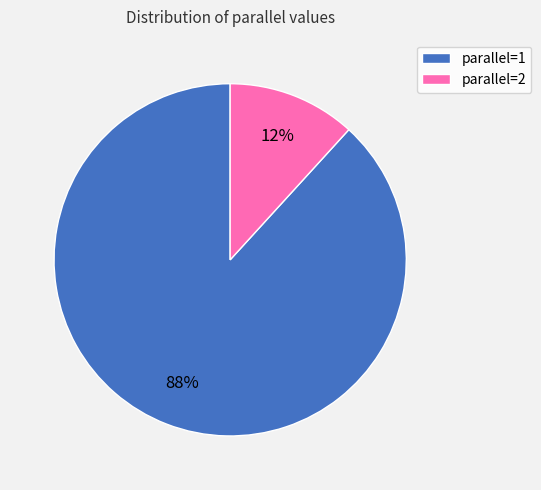

To the nearest percent, what is the average slice percentage?

50%